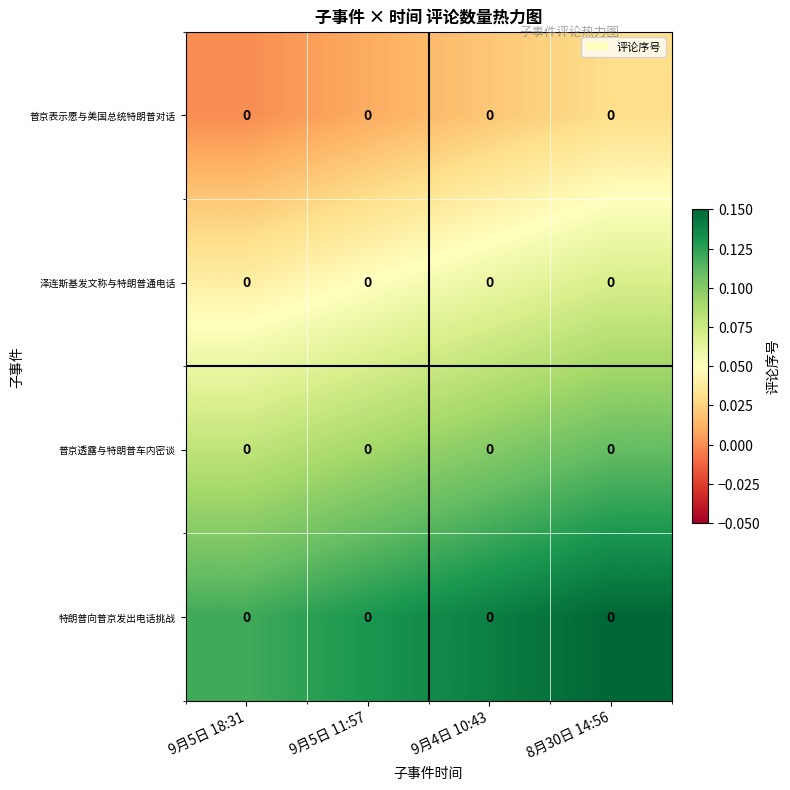

Which has a higher value, 8月30日 14:56 or 9月4日 10:43?

8月30日 14:56